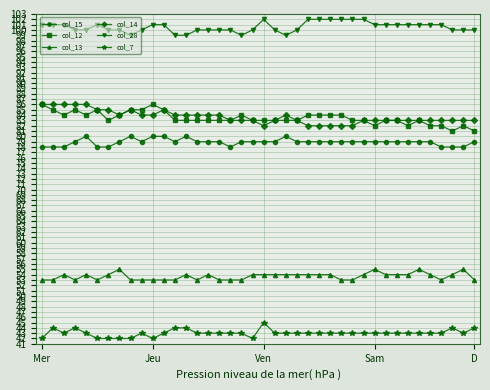

At how many categories does at least one series exceed 69?

40